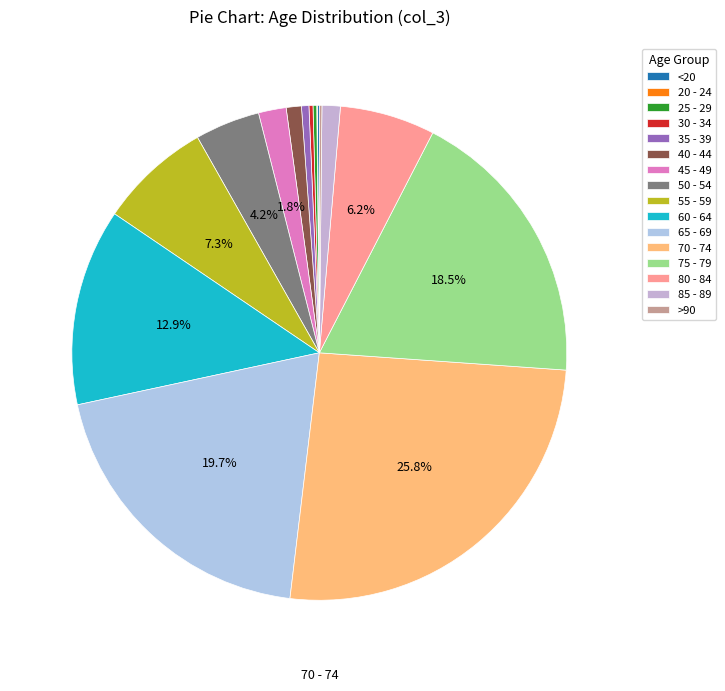

Does >90 account for over 50% of the chart?

No